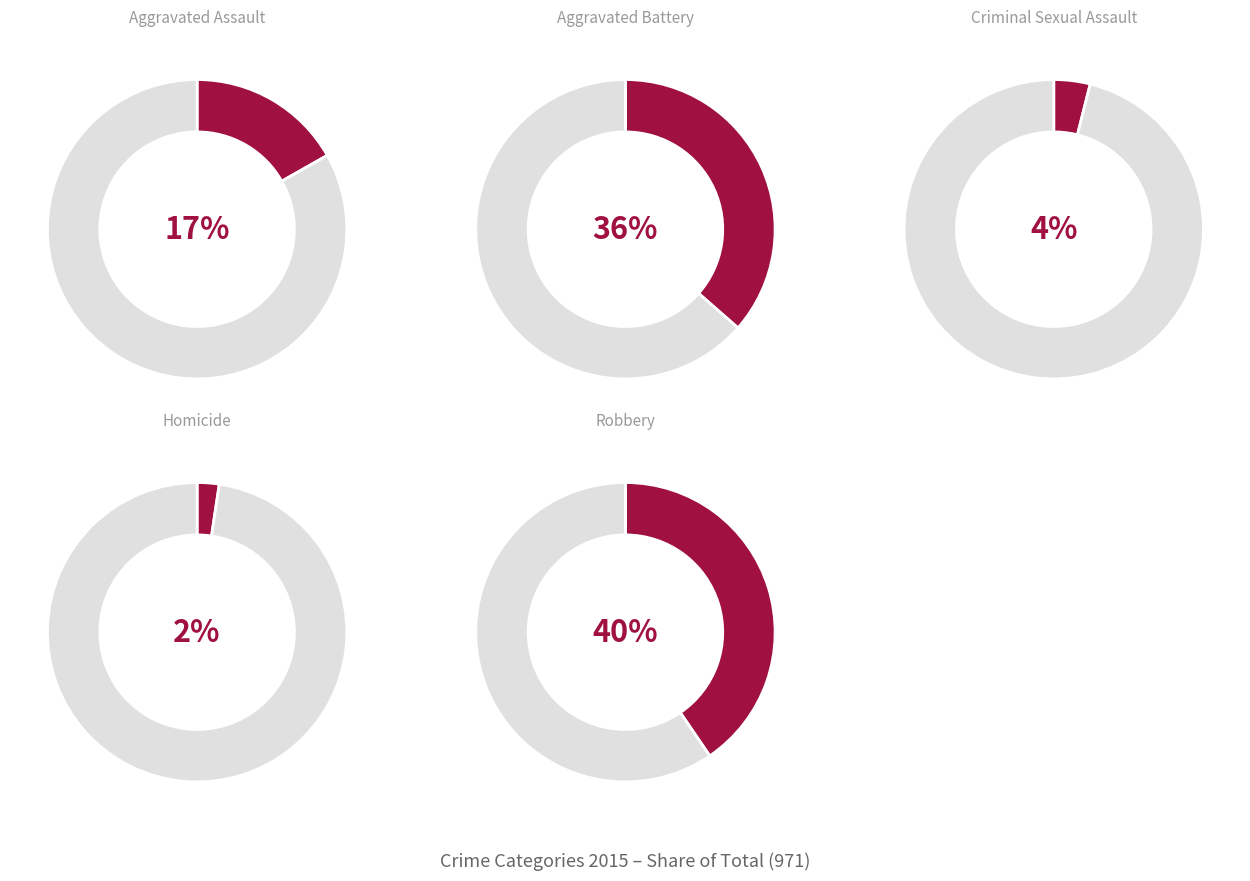

Count the number of slices in the pie.

5